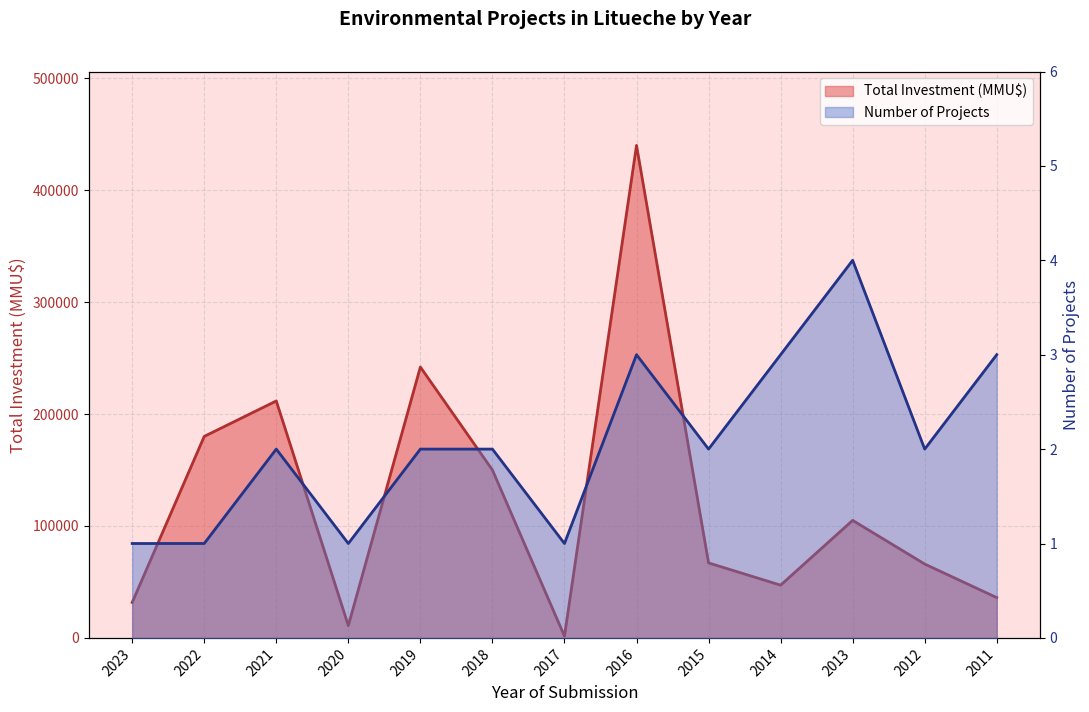

Where is Count nearest to the value 2?

2021